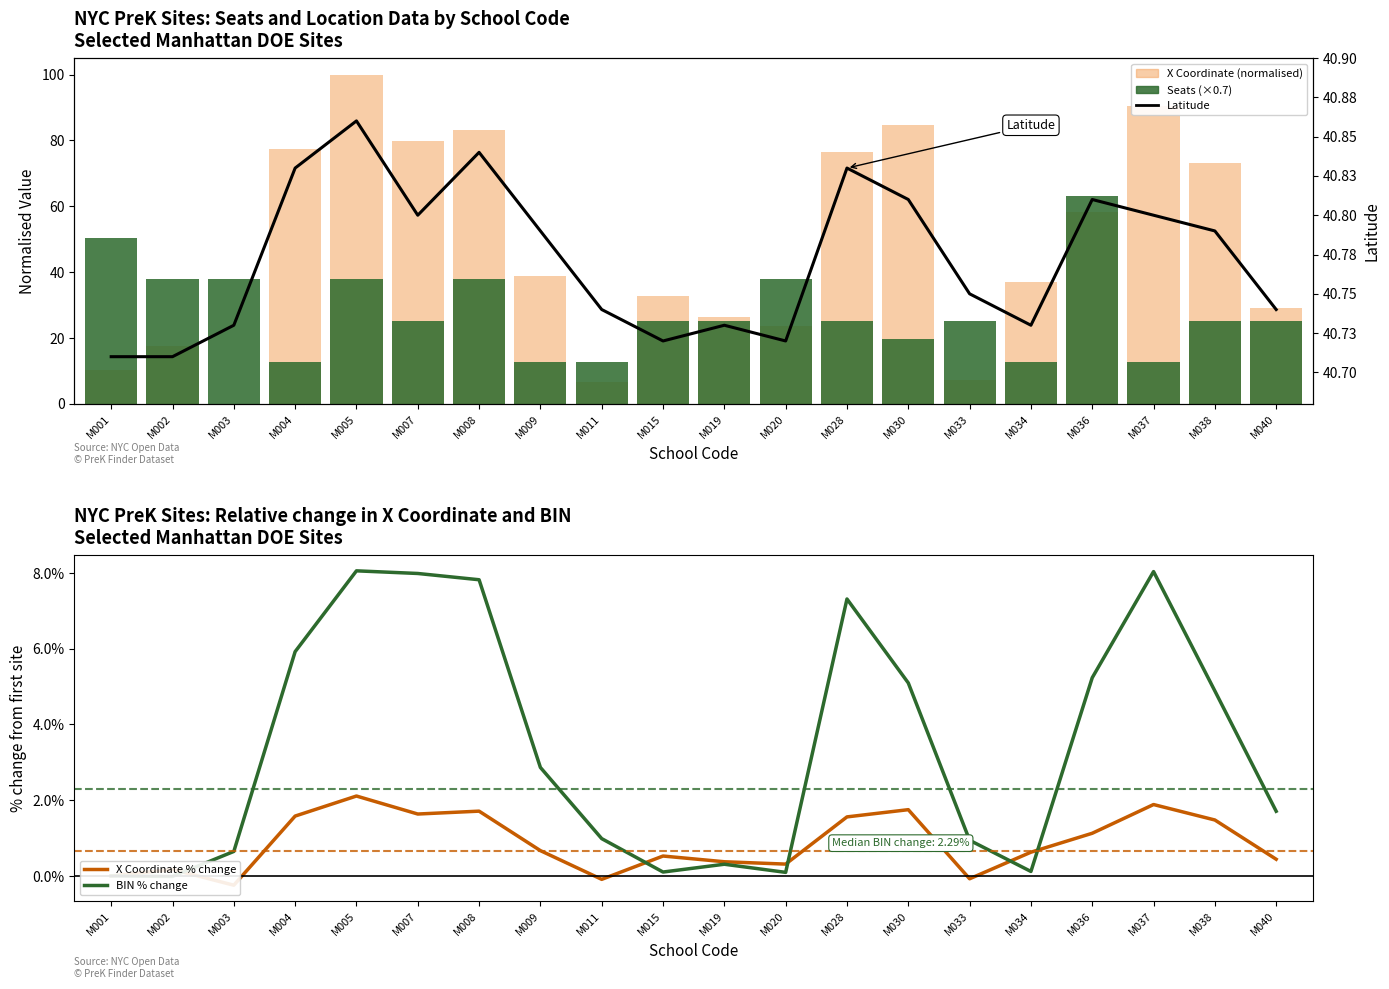

At which category is the sum across all series the highest?

M005